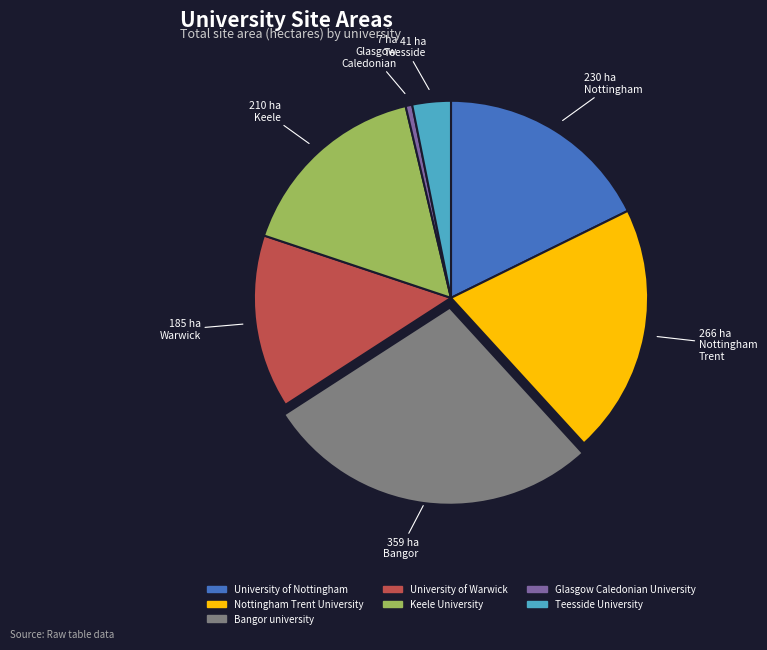

The Nottingham Trent University slice represents 20% of the pie. True or false?

True